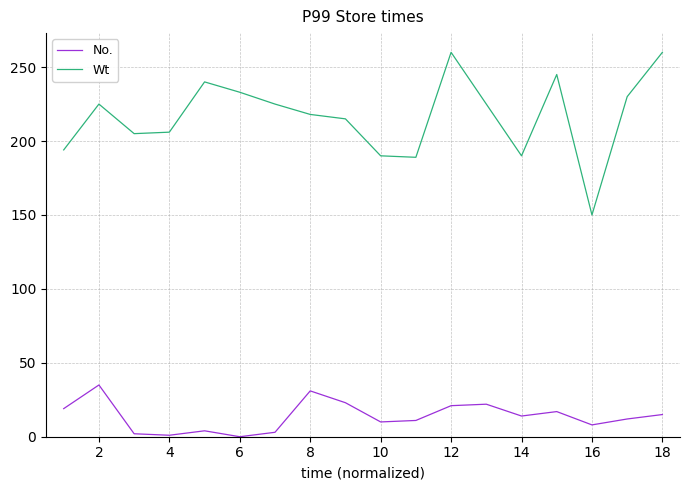

What is the greatest value displayed?

260